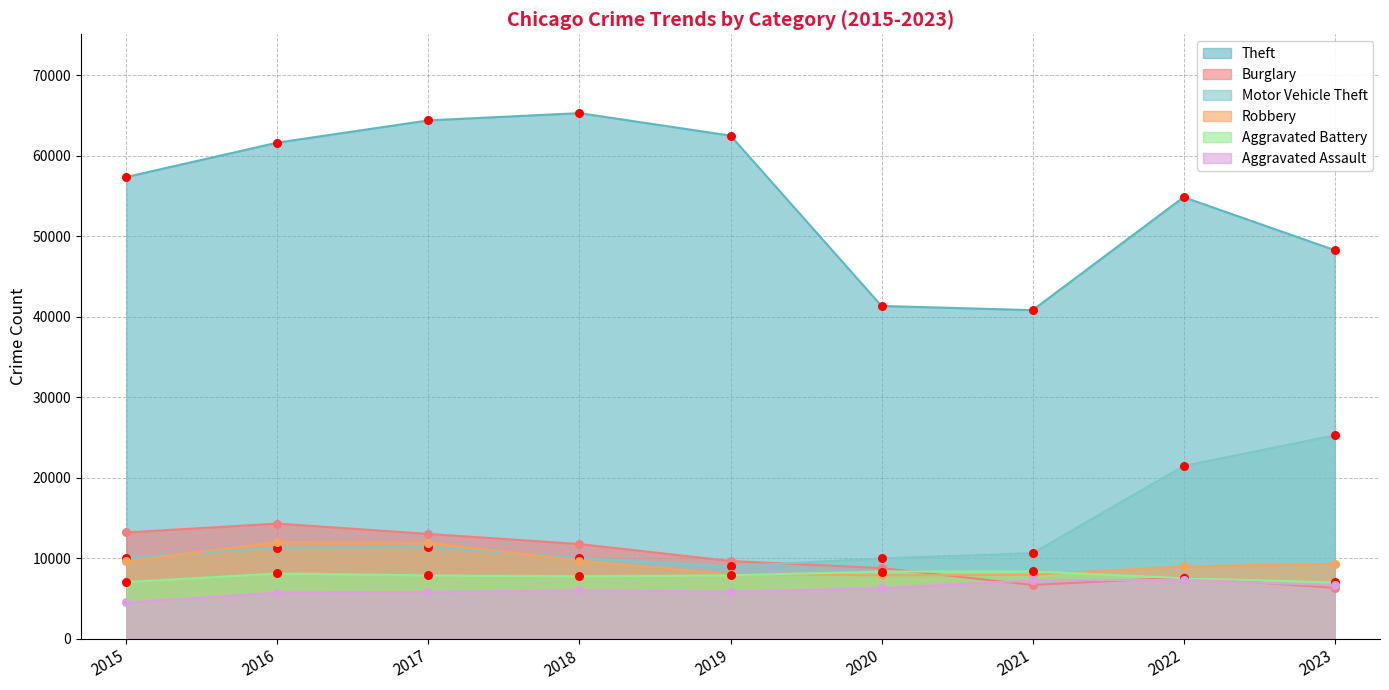

At how many categories does at least one series exceed 34654?

9